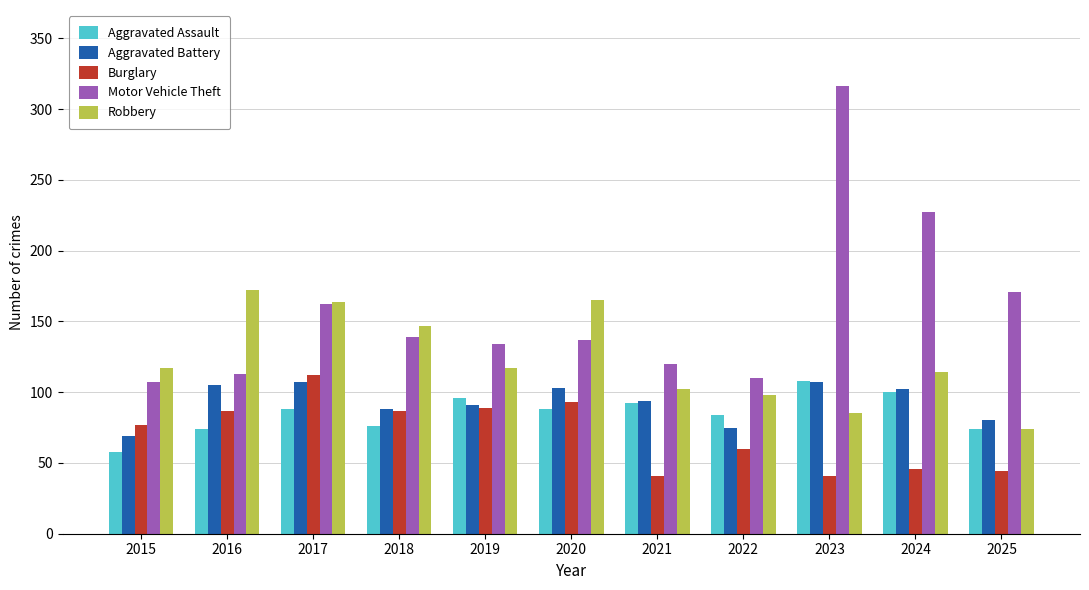

Which series has the largest total across all categories?

Motor Vehicle Theft